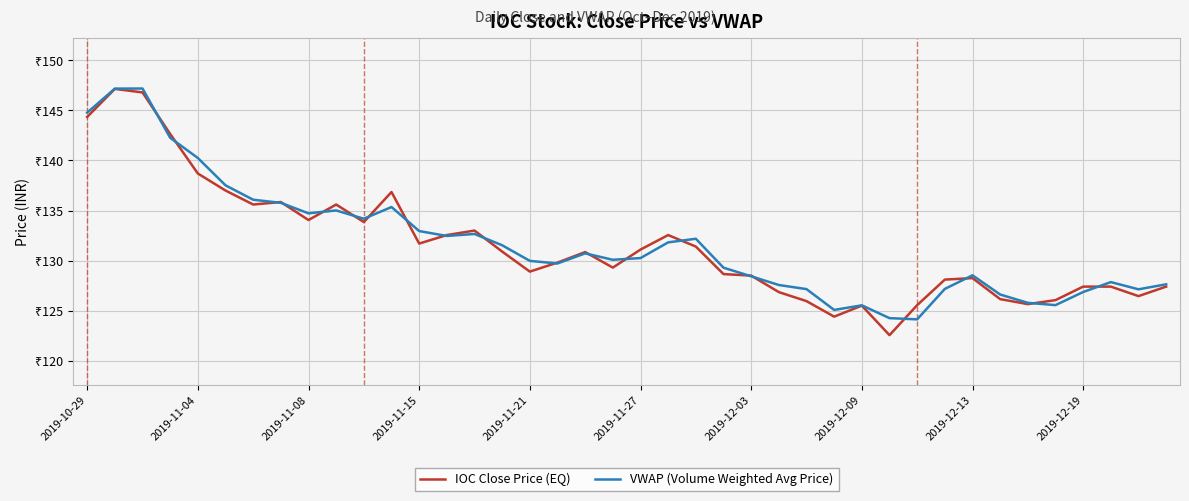

Does the chart have visible grid lines?

Yes